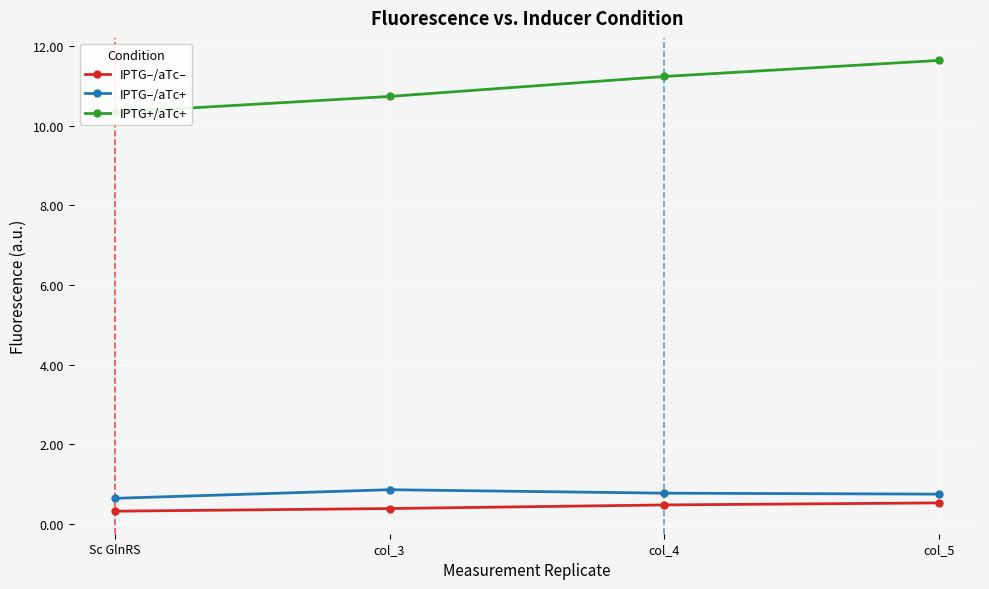

What is the average value of the IPTG–/aTc– series?

0.4